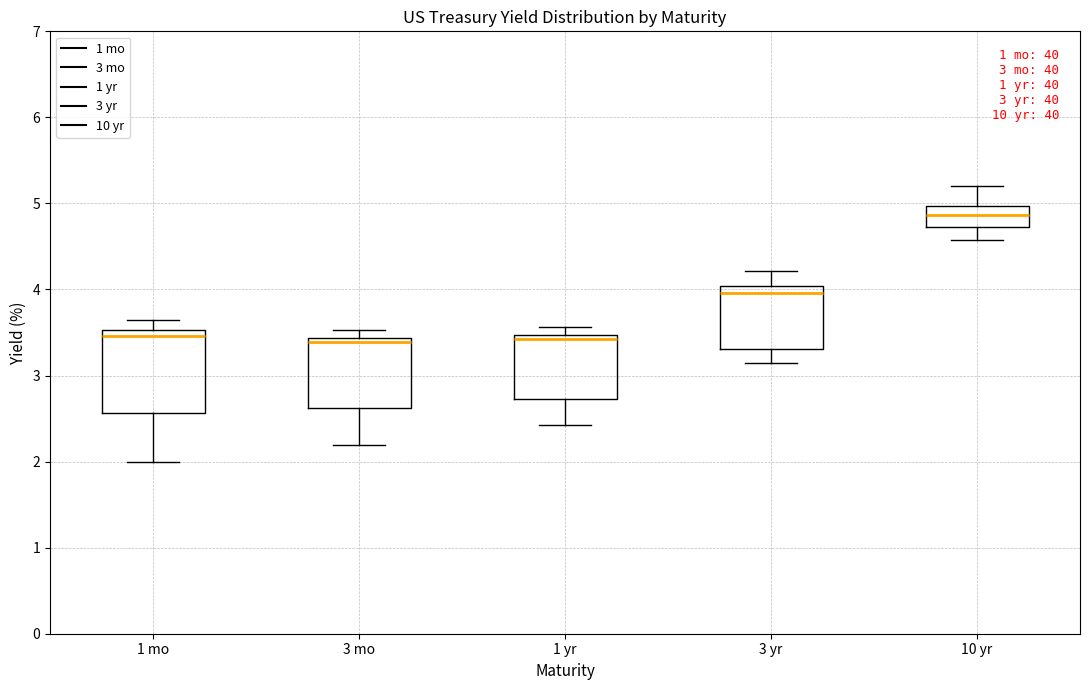

Comparing the boxes themselves (not the whiskers), which one is the tallest?

1 mo